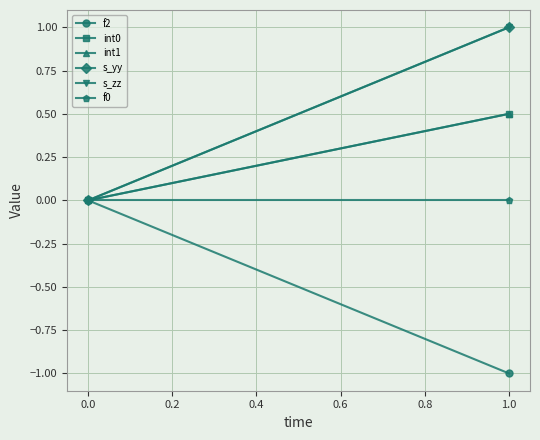

At how many categories does at least one series exceed 0?

1